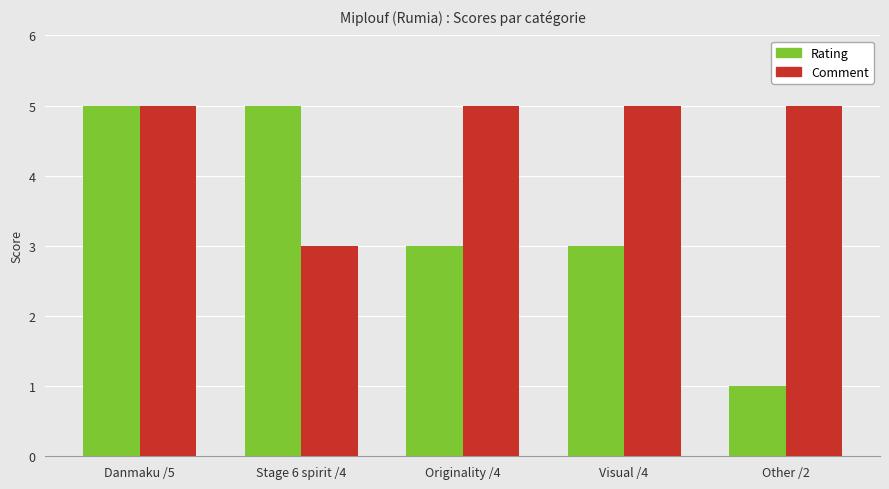

How many Rating values are between 3 and 5?

4